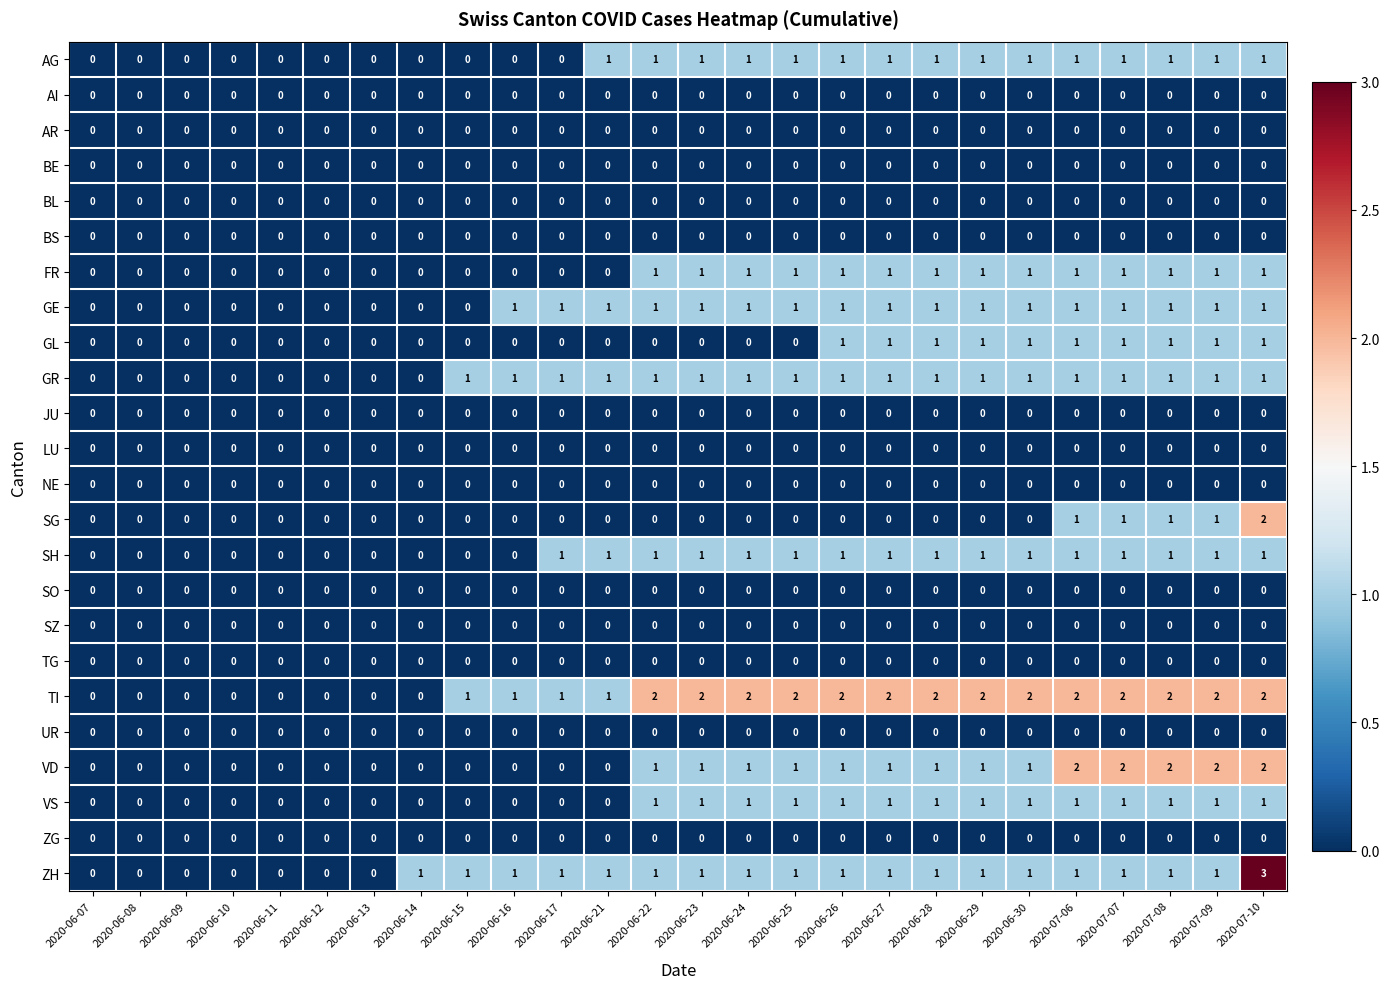

Count the number of categories in the chart.

26